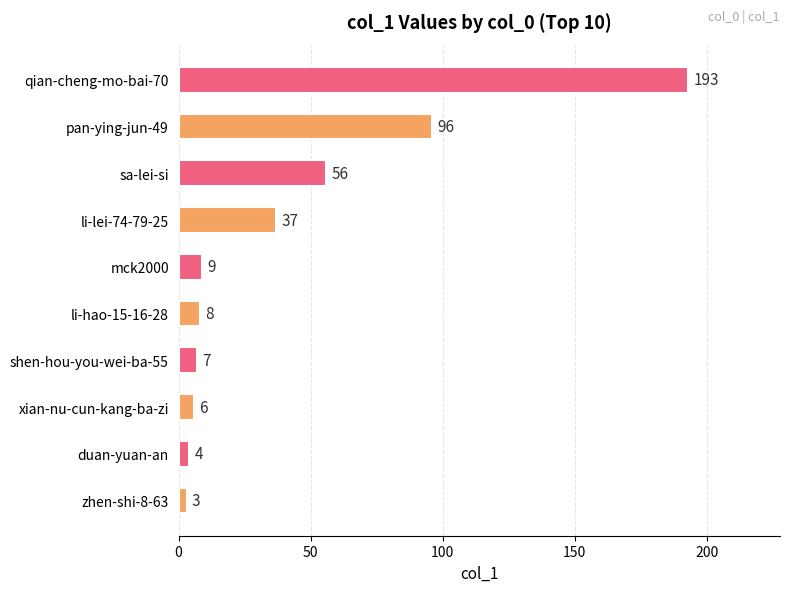

Approximately how many times larger is the value at zhen-shi-8-63 compared to mck2000?

0.3